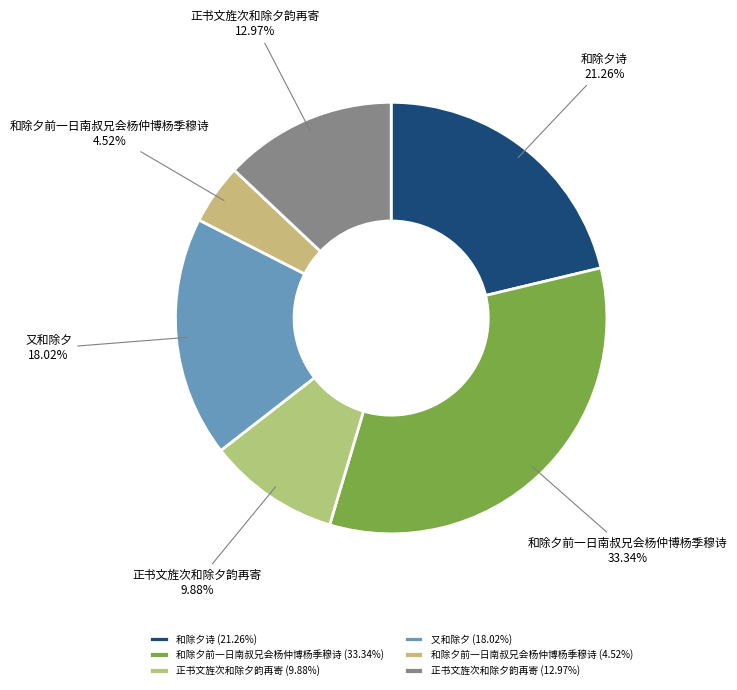

What is the largest slice in the pie chart?

和除夕前一日南叔兄会杨仲博杨季穆诗